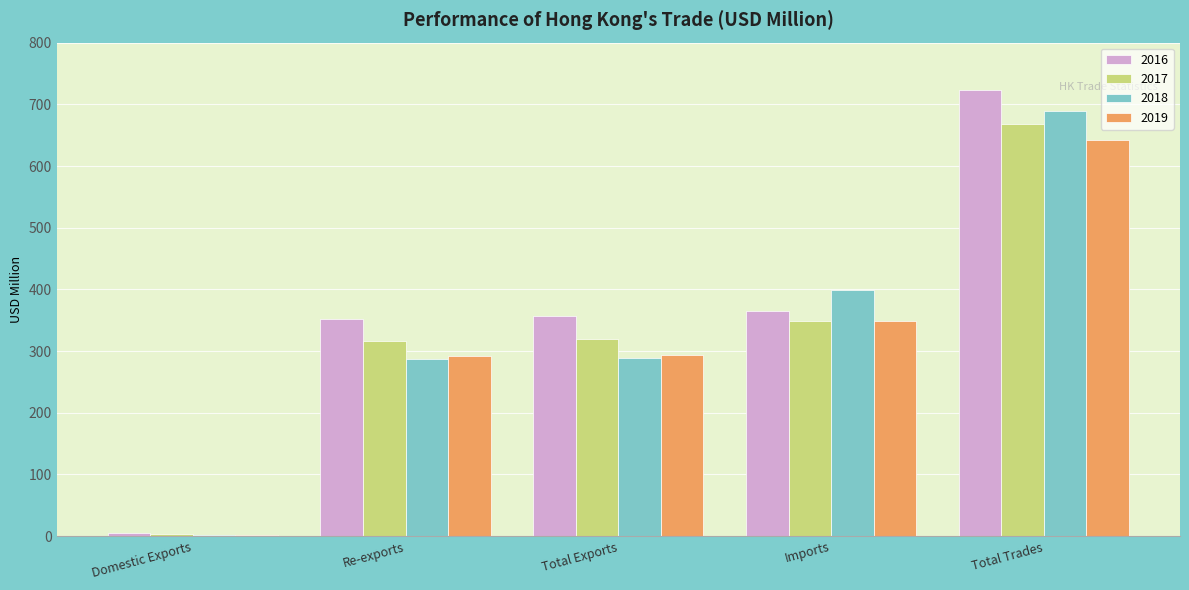

At which category is the sum across all series the highest?

Total Trades